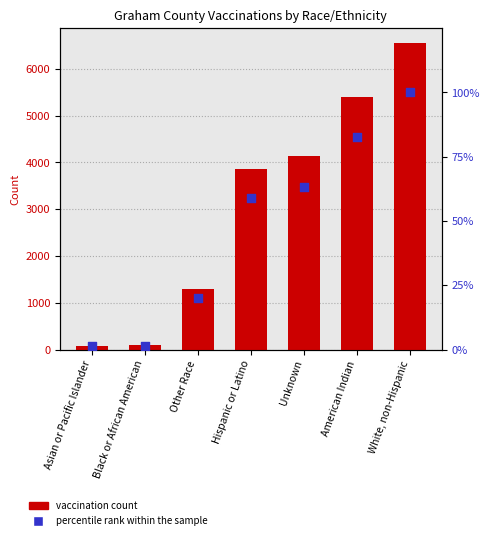

Which series has the largest Y range (max minus min)?

Graham